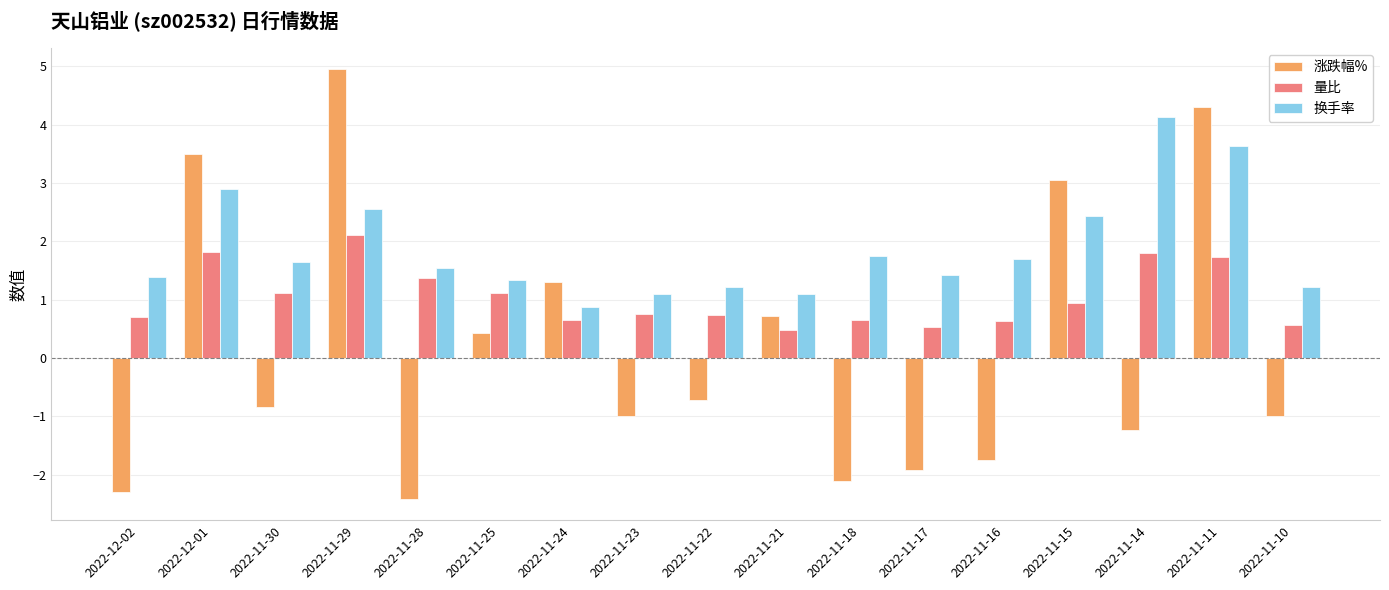

What is the label of the 1st bar from the right?

2022-11-10